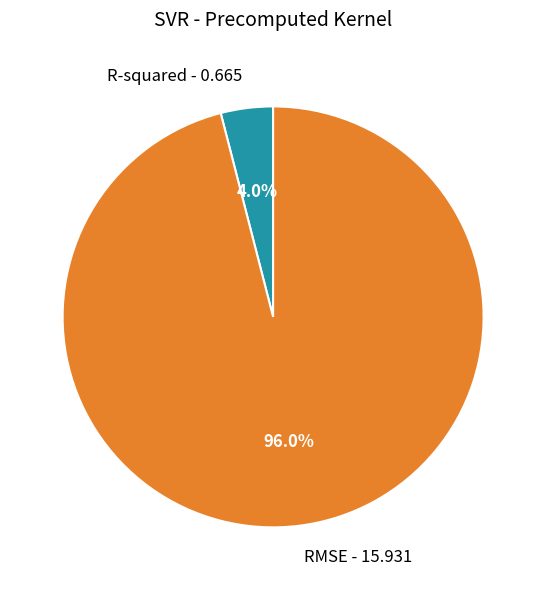

Rank the categories by value from highest to lowest.

RMSE, R-squared